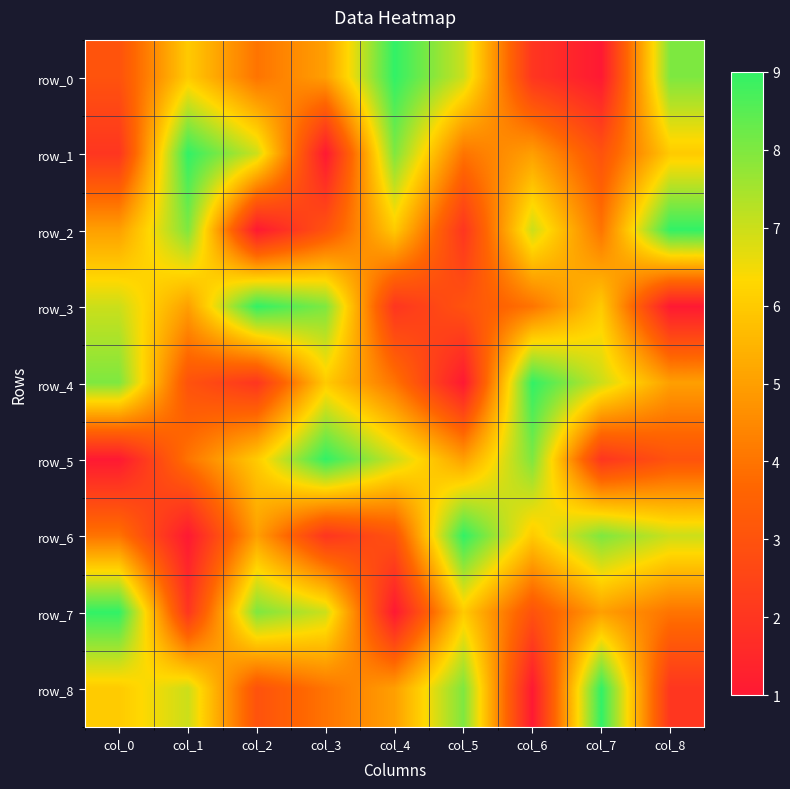

What is the maximum value shown in the chart?

9